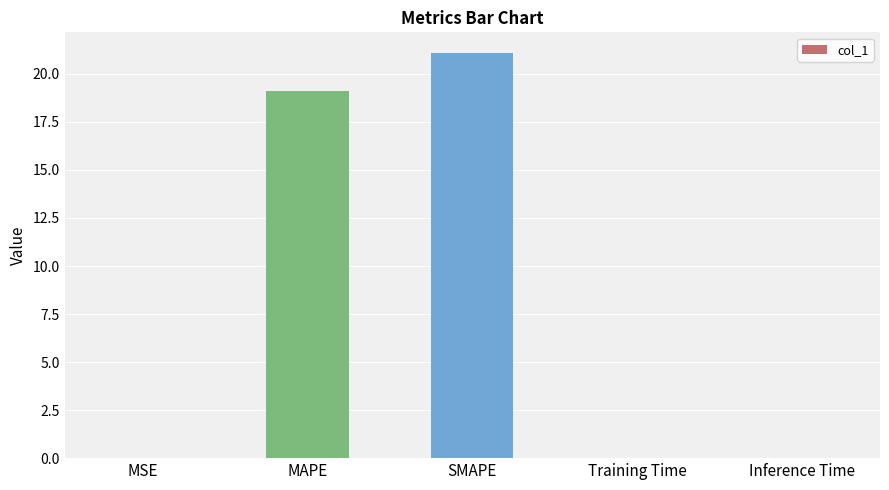

Between Inference Time and MAPE, which is larger?

MAPE